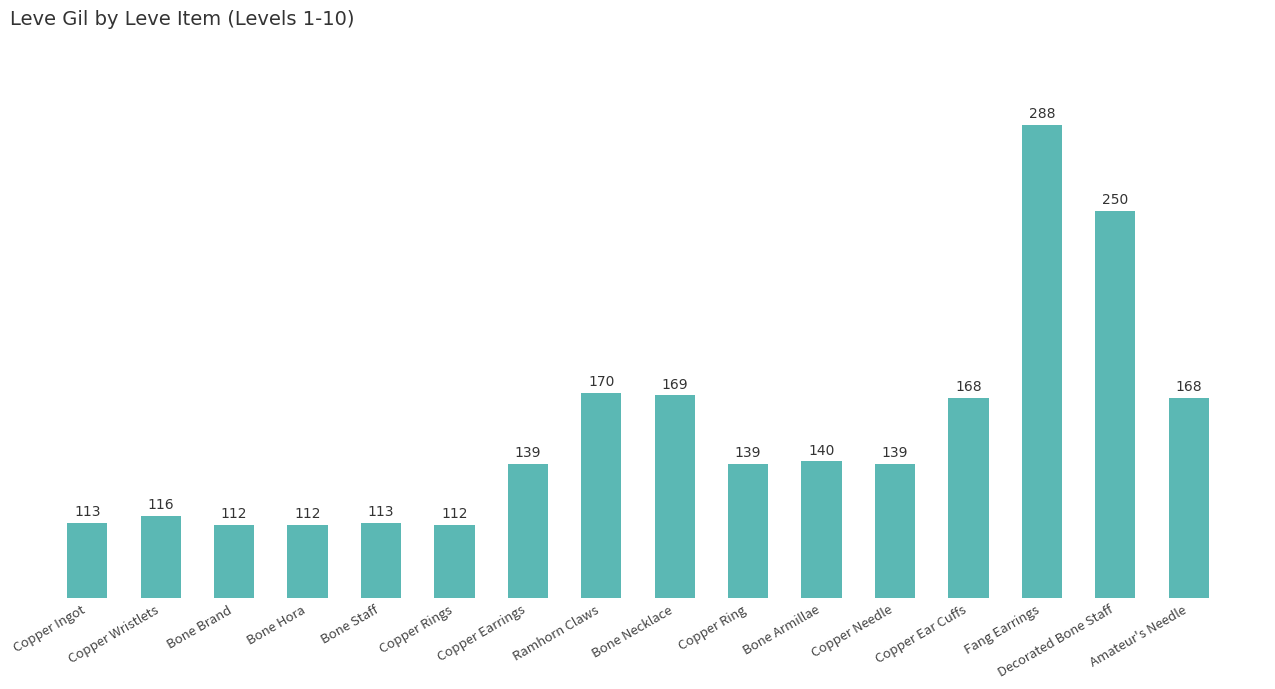

Count the number of categories in the chart.

16